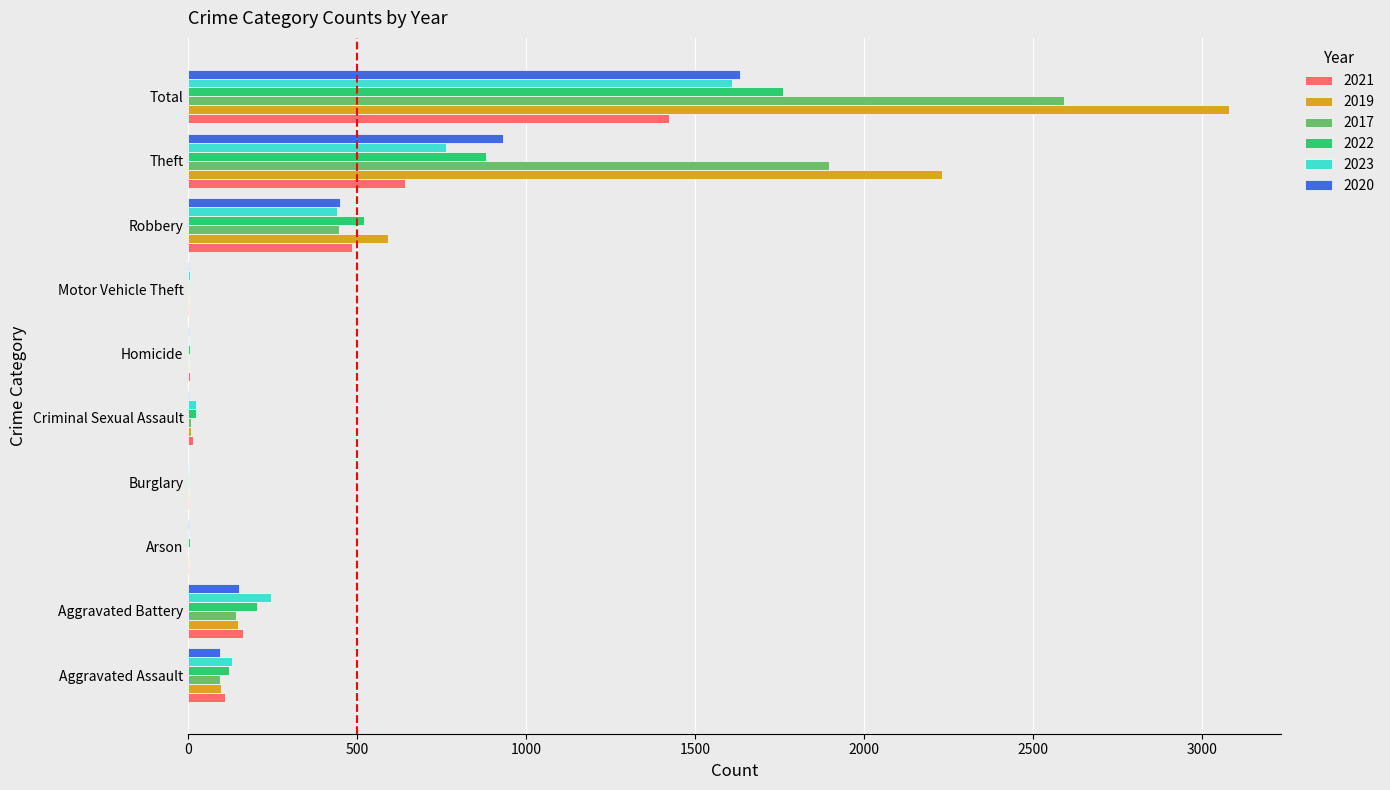

True or false: 2020 has a value of 930 at Theft.

True